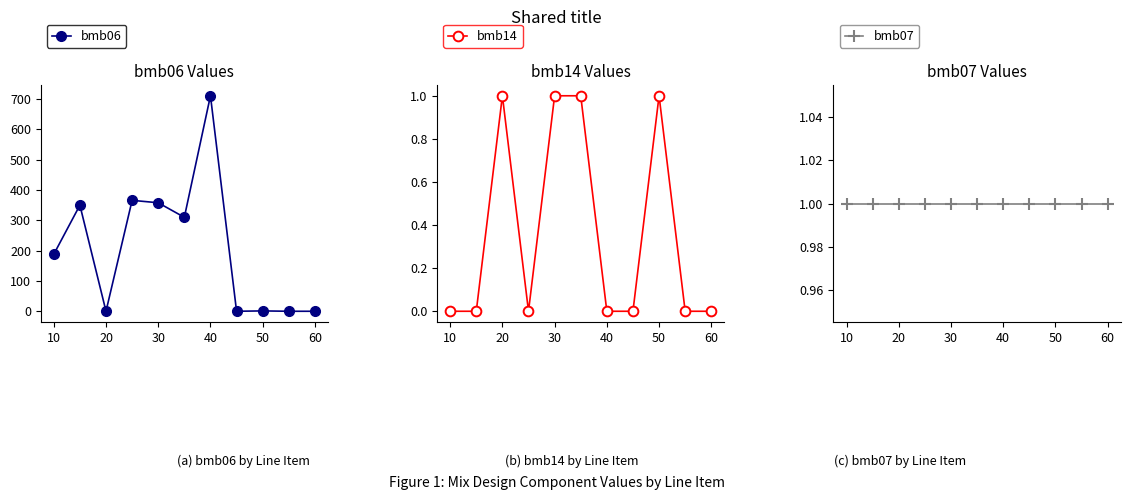

True or false: bmb06 has more than 0 interior local peaks.

True